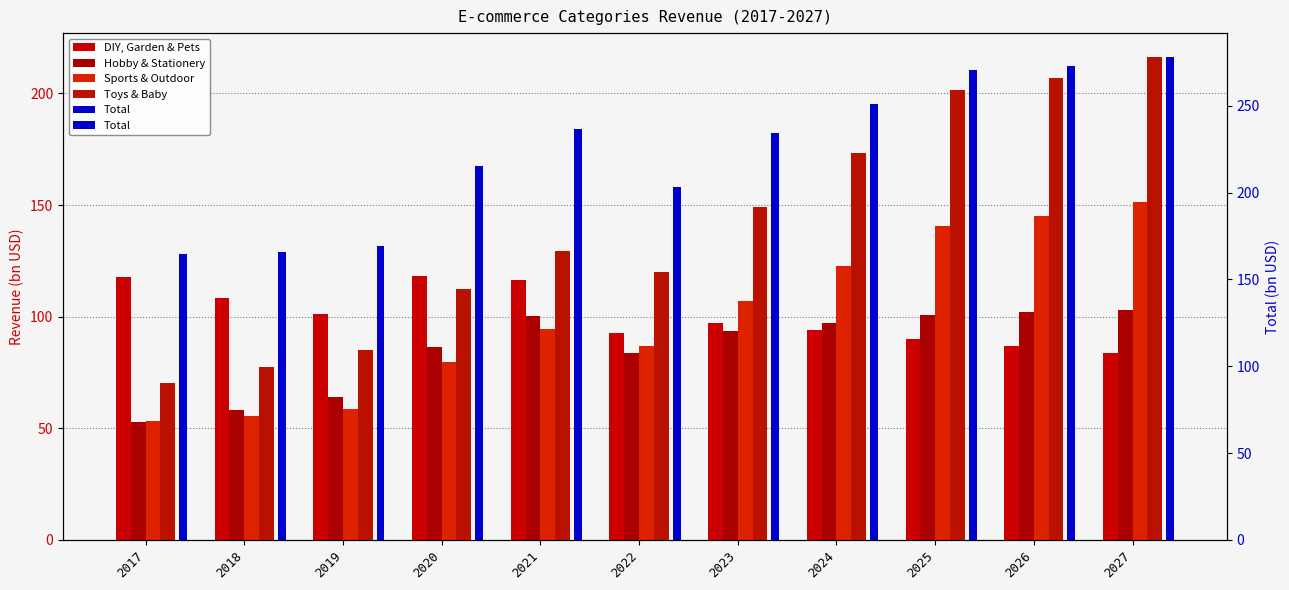

How many data points in DIY, Garden & Pets are above 97?

6